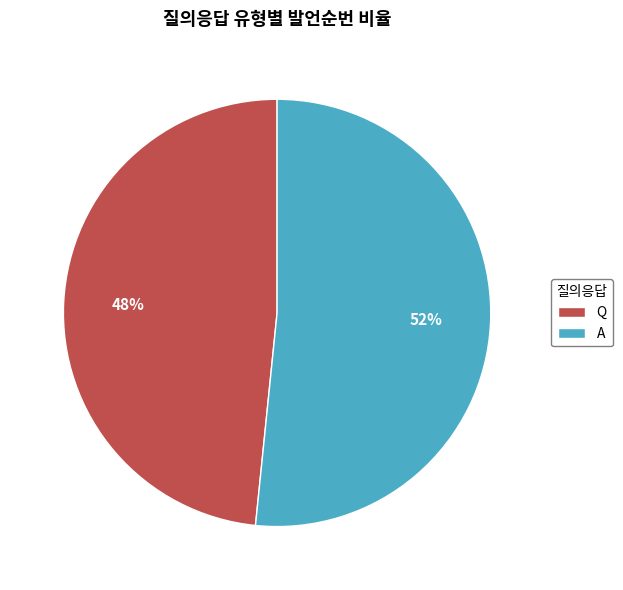

What percentage is the Q slice, to the nearest percent?

48%